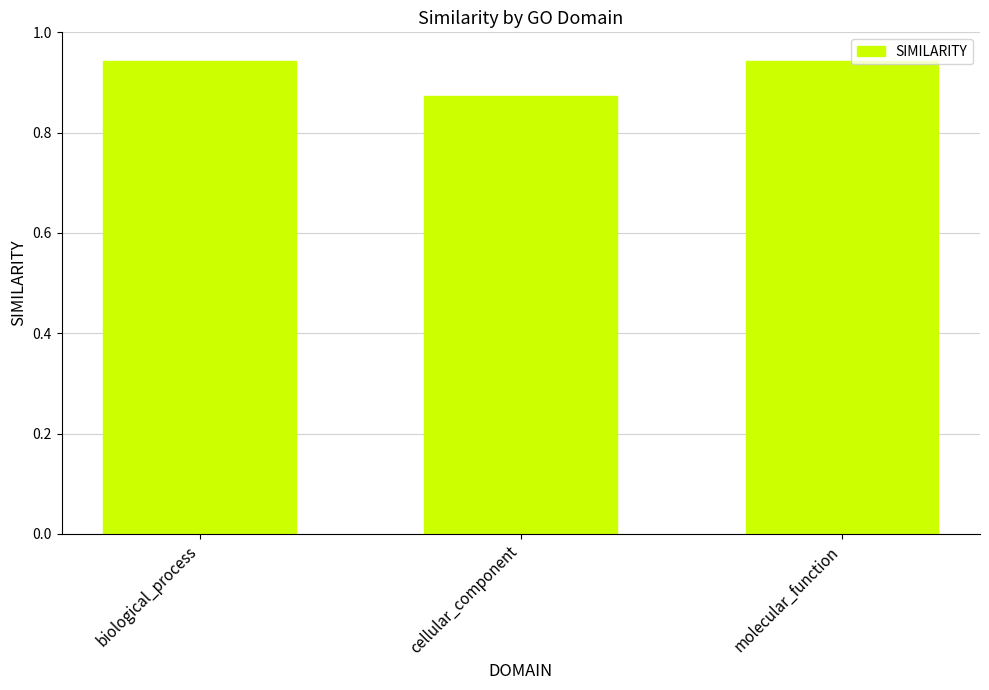

What is the sum of all values?

2.8